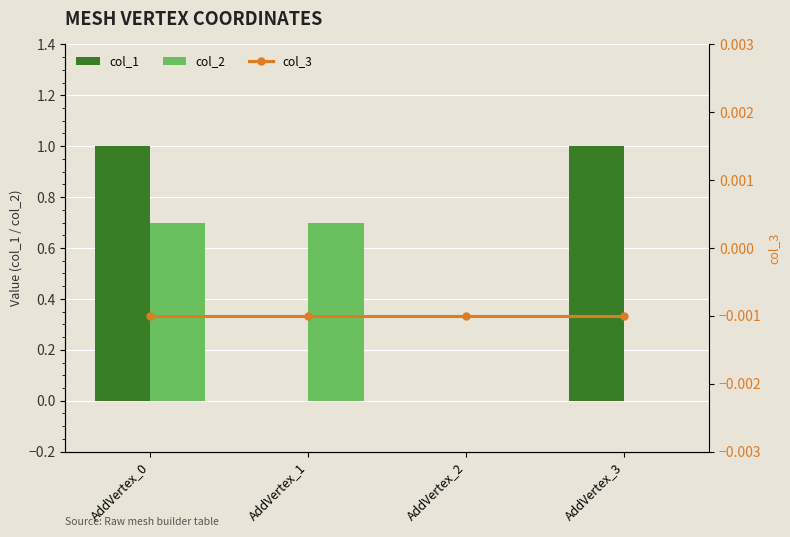

How many data points does each series have?

4